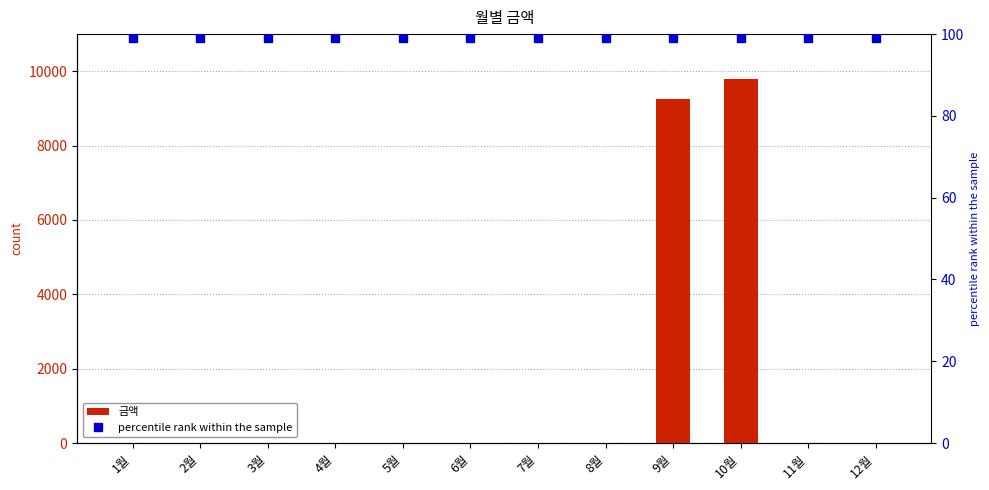

List the series in order of their overall mean, lowest first.

percentile rank within the sample, 금액